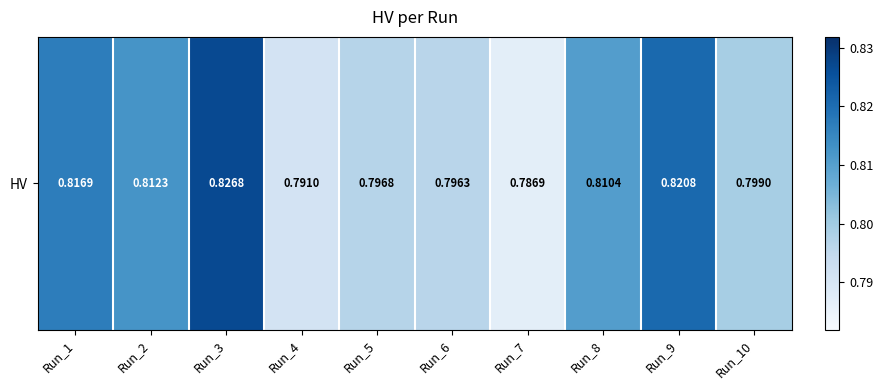

Rank the categories by value from highest to lowest.

Run_3, Run_9, Run_1, Run_2, Run_8, Run_10, Run_5, Run_6, Run_4, Run_7